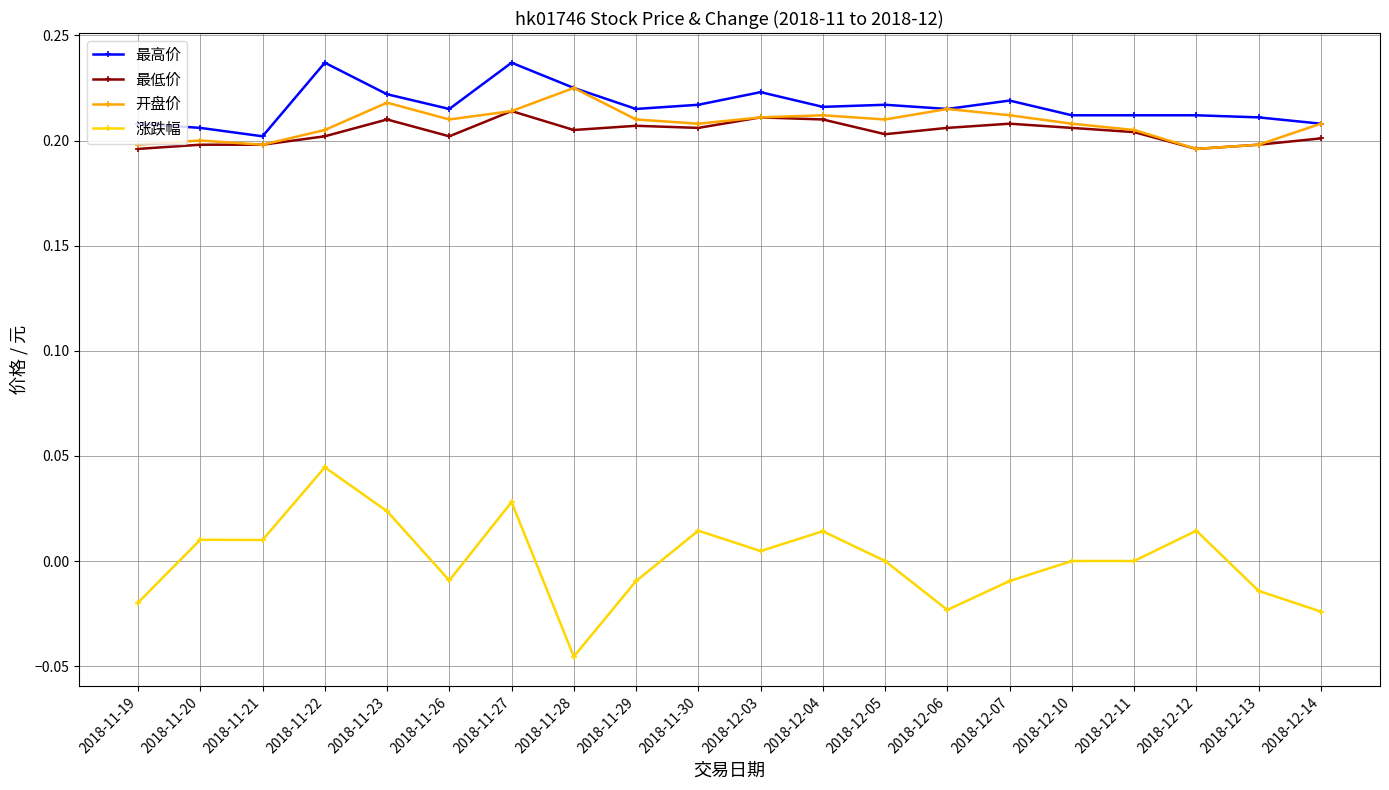

Between 2018-11-28 and 2018-11-29, which series saw the biggest shift?

涨跌幅